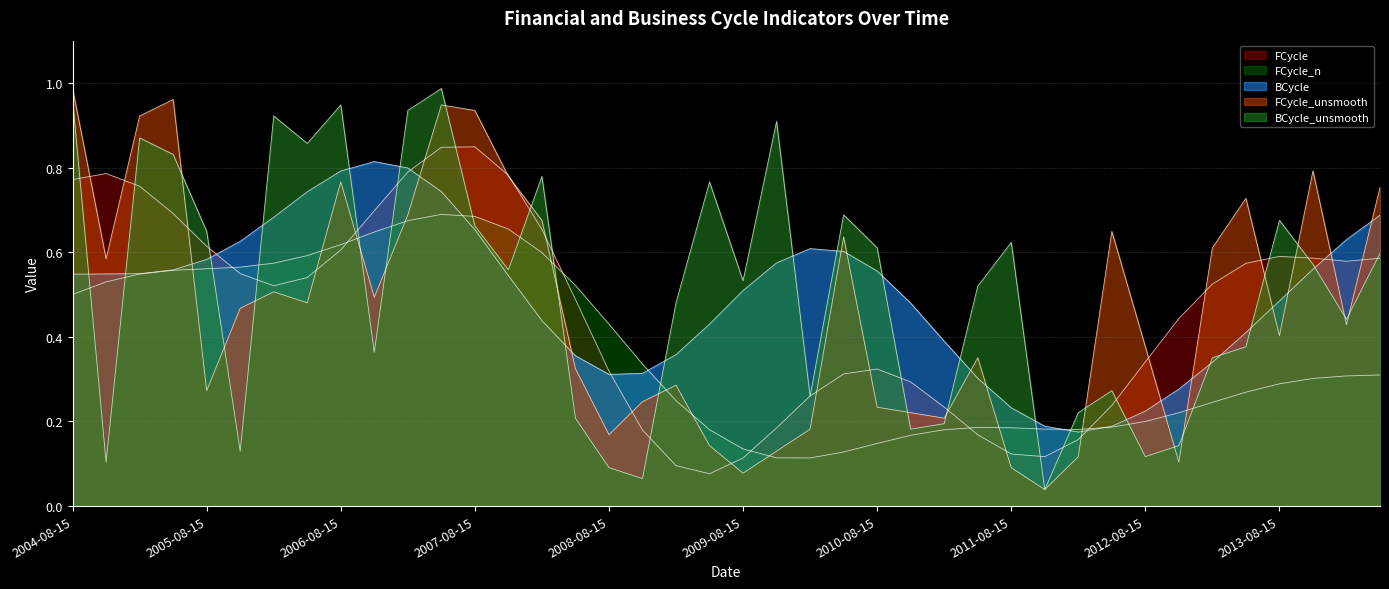

In BCycle, how many points are higher than both neighbors (excluding endpoints)?

2